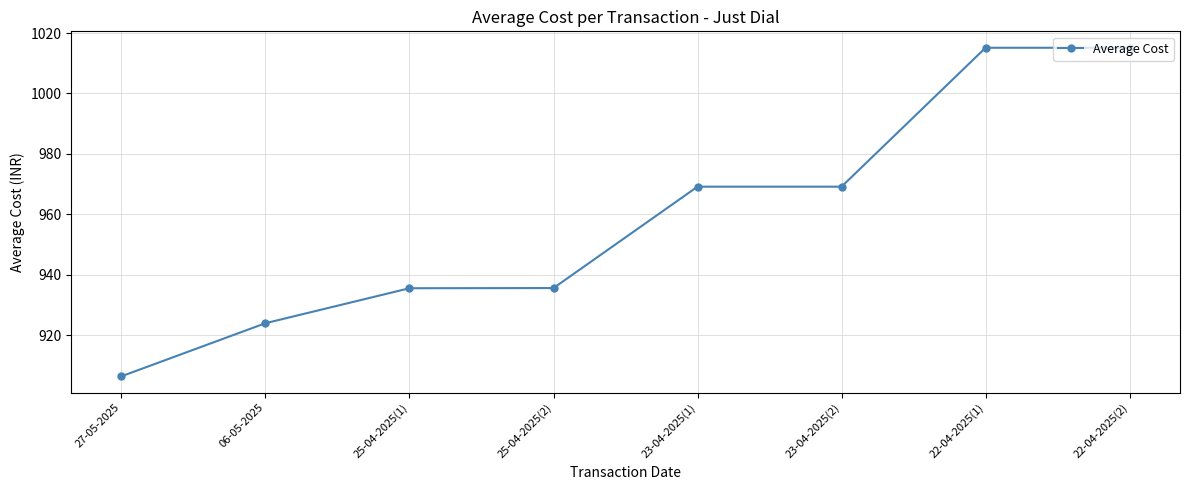

Reading right to left, extract all data points from this chart.

1015.1	1015.1	969.2	969.2	935.6	935.6	924.0	906.4